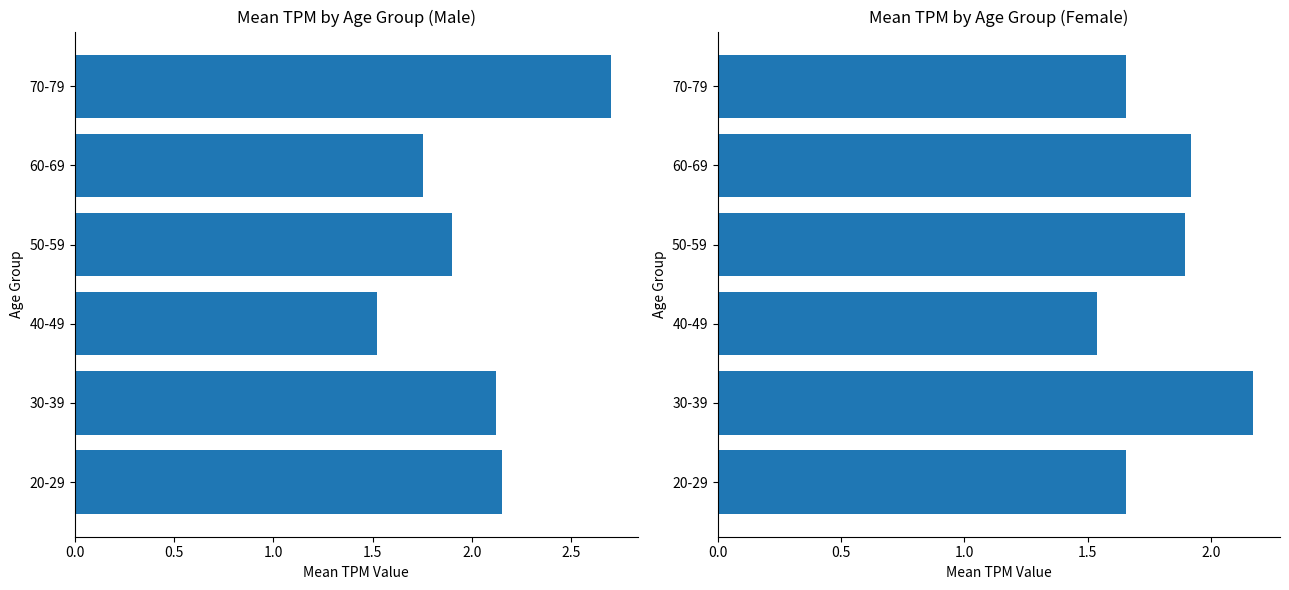

The female series shows 0.6 at 60-69. True or false?

False